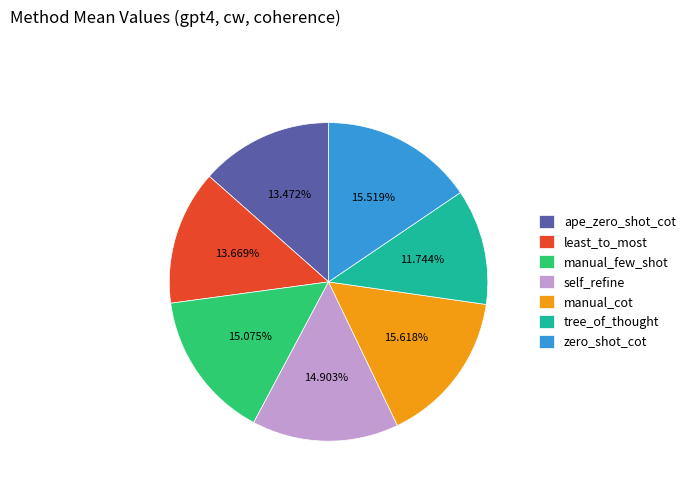

To the nearest percent, what is the difference between the manual_cot and ape_zero_shot_cot slice percentages?

2%